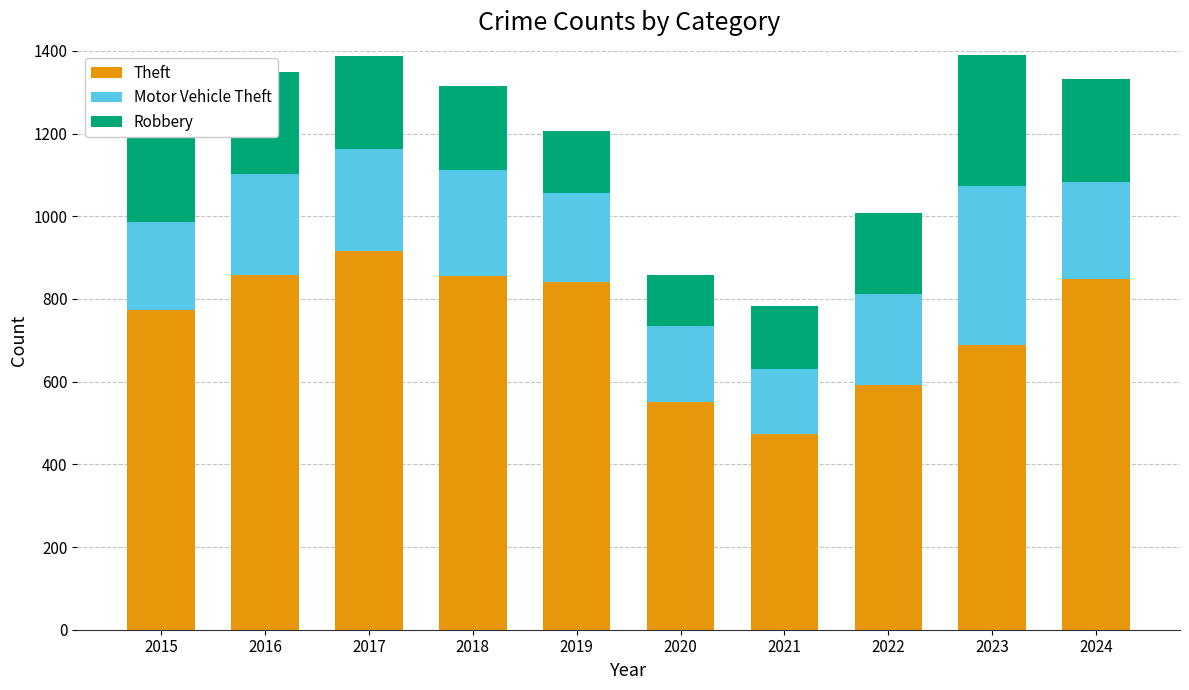

What is the highest value of the Theft series?

916